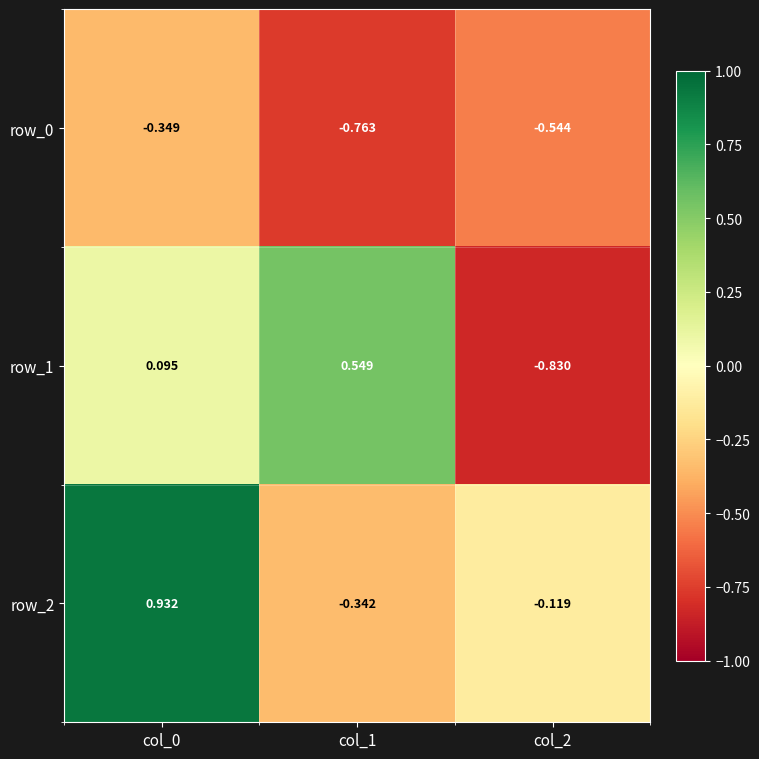

Is the value of row_2 at col_2 greater than the value of row_1 at col_1?

No